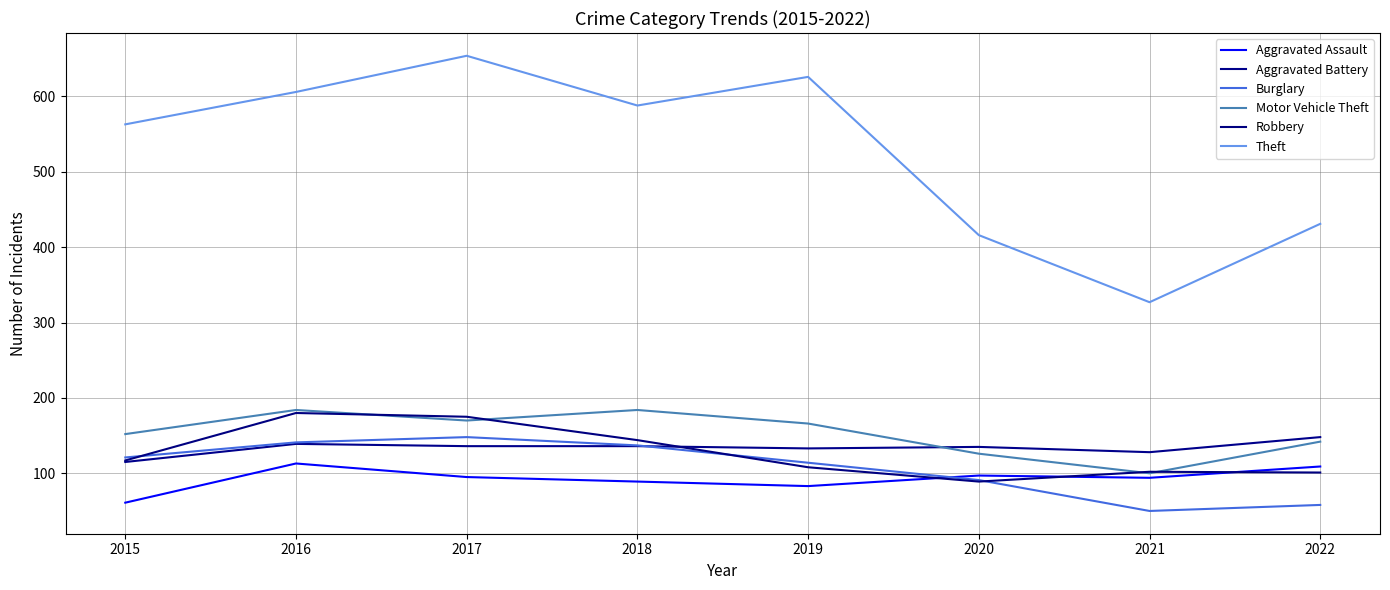

What are all the series names shown in the legend?

Aggravated Assault, Aggravated Battery, Burglary, Motor Vehicle Theft, Robbery, Theft